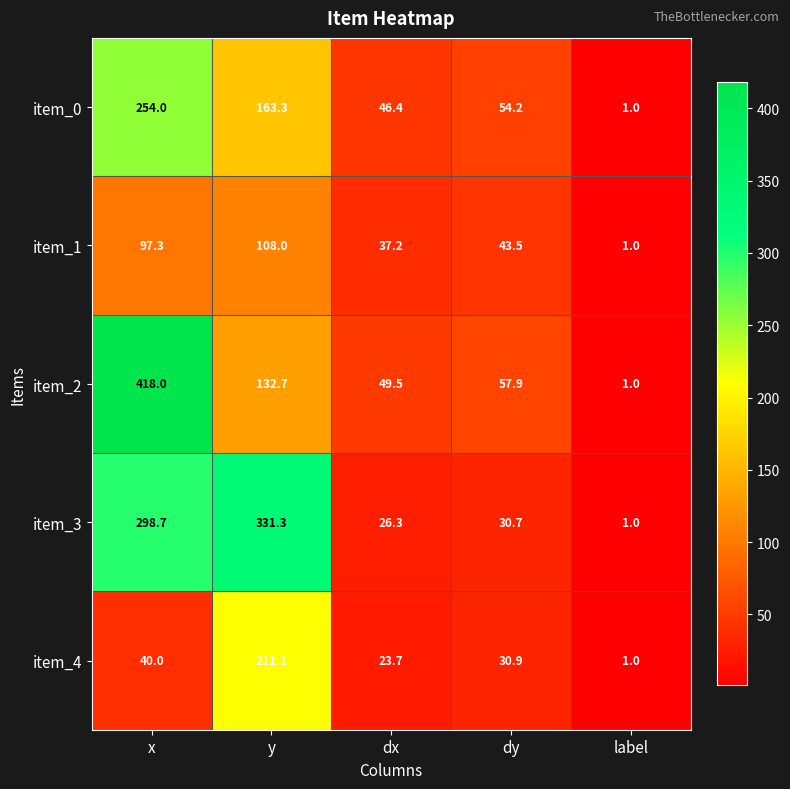

What is the sum of the item_1 values at x and y?

205.3